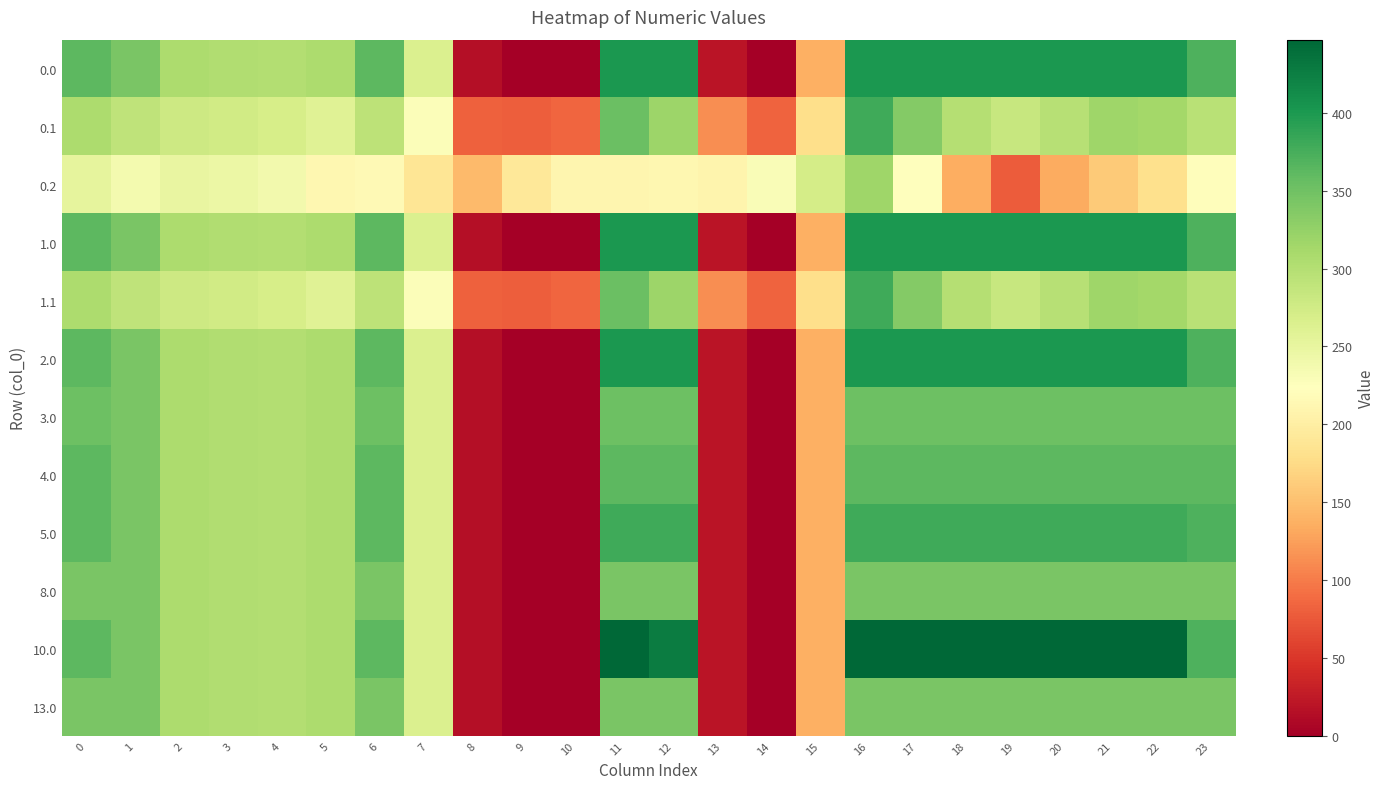

Rank the series by their maximum value, from lowest to highest.

0.2, 8.0, 13.0, 3.0, 4.0, 0.1, 1.1, 5.0, 0.0, 1.0, 2.0, 10.0